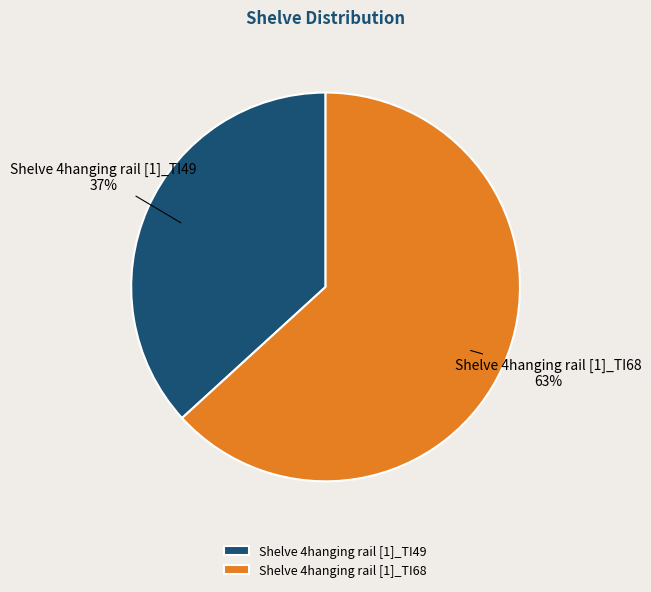

How many segments does this pie chart have?

2